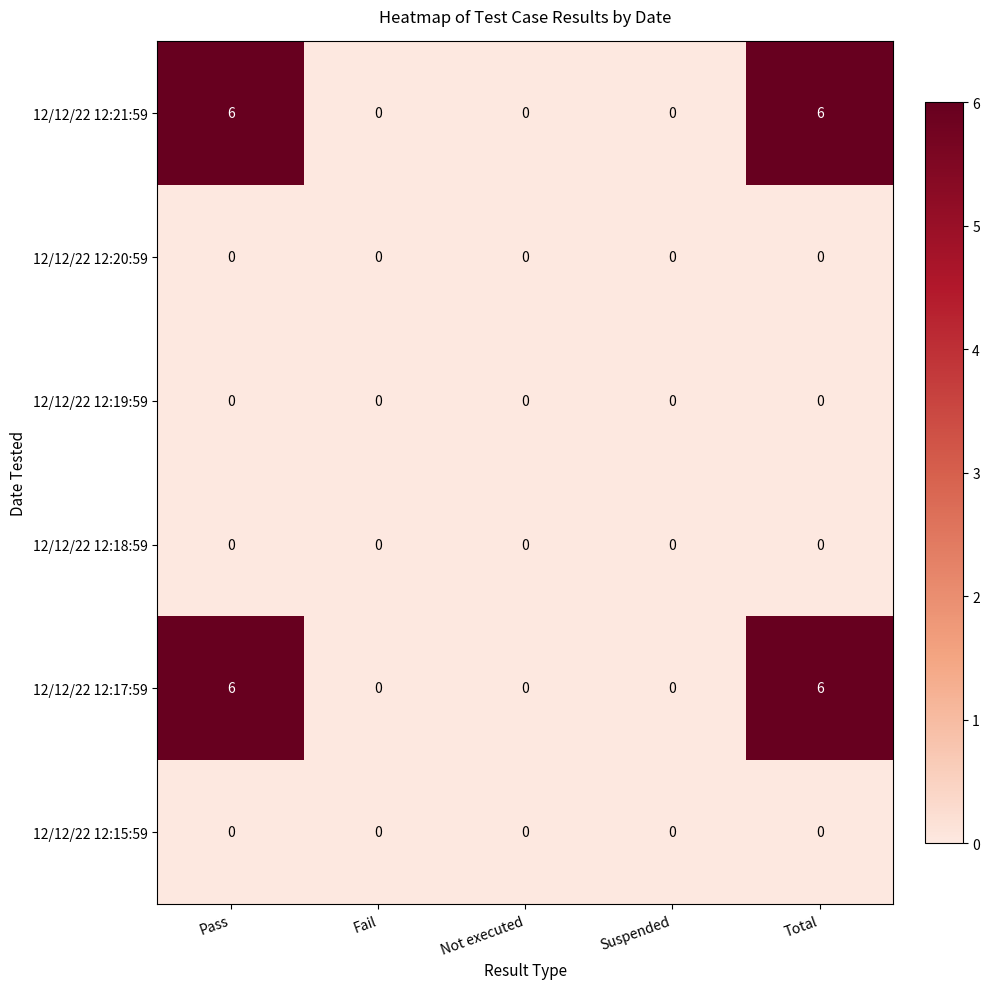

Reading left to right, list all the values displayed in this chart.

12/12/22 12:21:59: Pass=6	Fail=0	Not executed=0	Suspended=0	Total=6
12/12/22 12:20:59: Pass=0	Fail=0	Not executed=0	Suspended=0	Total=0
12/12/22 12:19:59: Pass=0	Fail=0	Not executed=0	Suspended=0	Total=0
12/12/22 12:18:59: Pass=0	Fail=0	Not executed=0	Suspended=0	Total=0
12/12/22 12:17:59: Pass=6	Fail=0	Not executed=0	Suspended=0	Total=6
12/12/22 12:15:59: Pass=0	Fail=0	Not executed=0	Suspended=0	Total=0